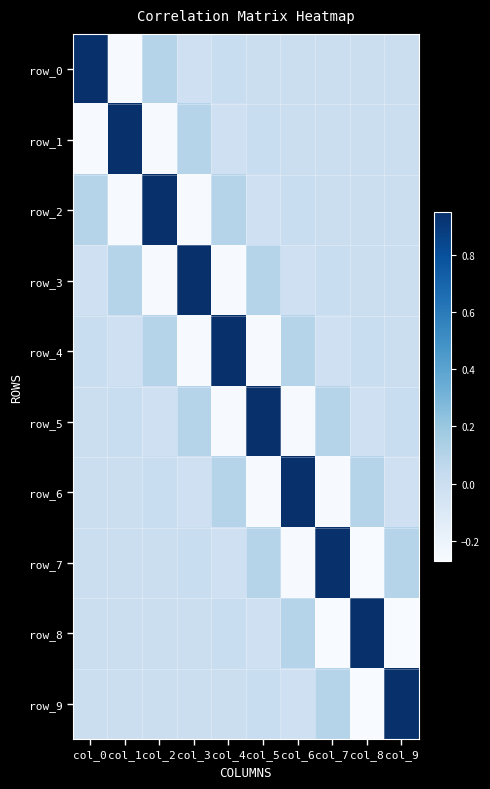

At col_0, list the series in order from smallest to largest.

row_1, row_3, row_9, row_5, row_8, row_7, row_6, row_4, row_2, row_0